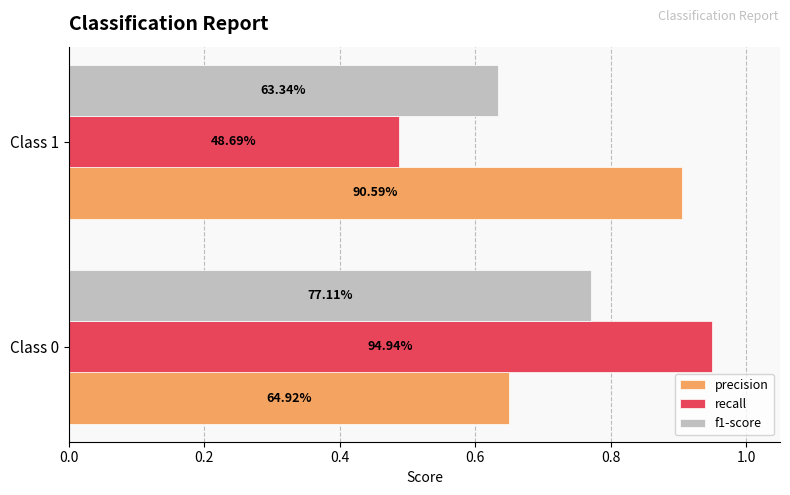

Reading left to right, what are all the values shown in this chart?

precision: 0.6	0.9
recall: 0.9	0.5
f1-score: 0.8	0.6